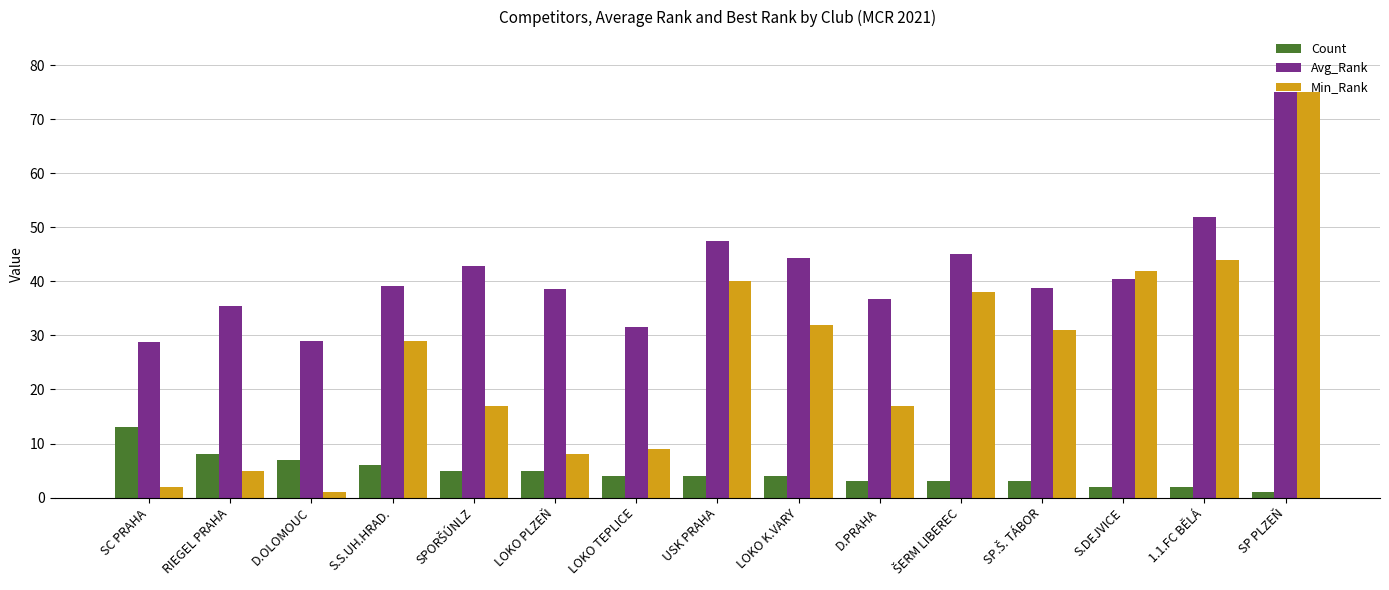

Where does the Count series first go above 4?

SC PRAHA